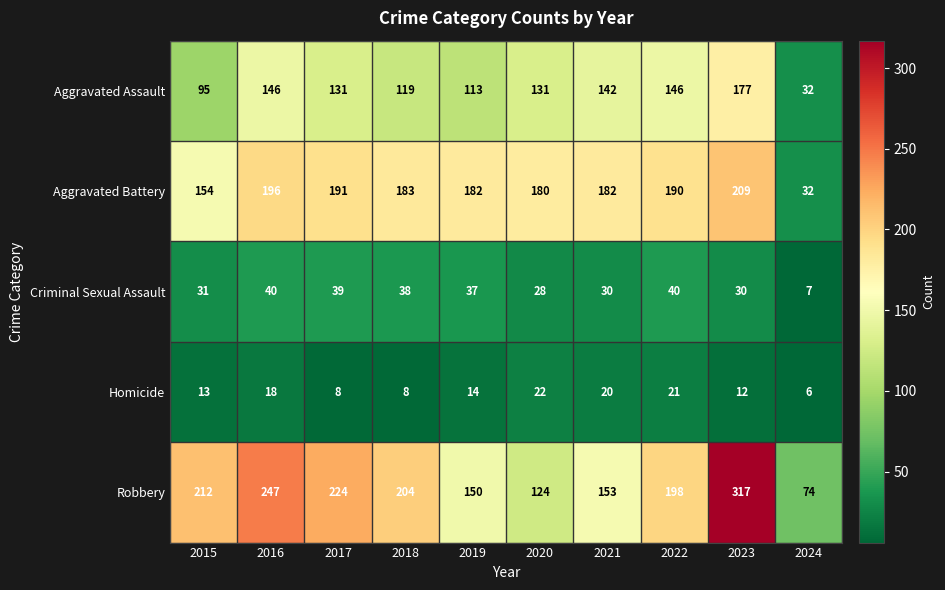

What is the spread (max minus min) of values at 2019?

168